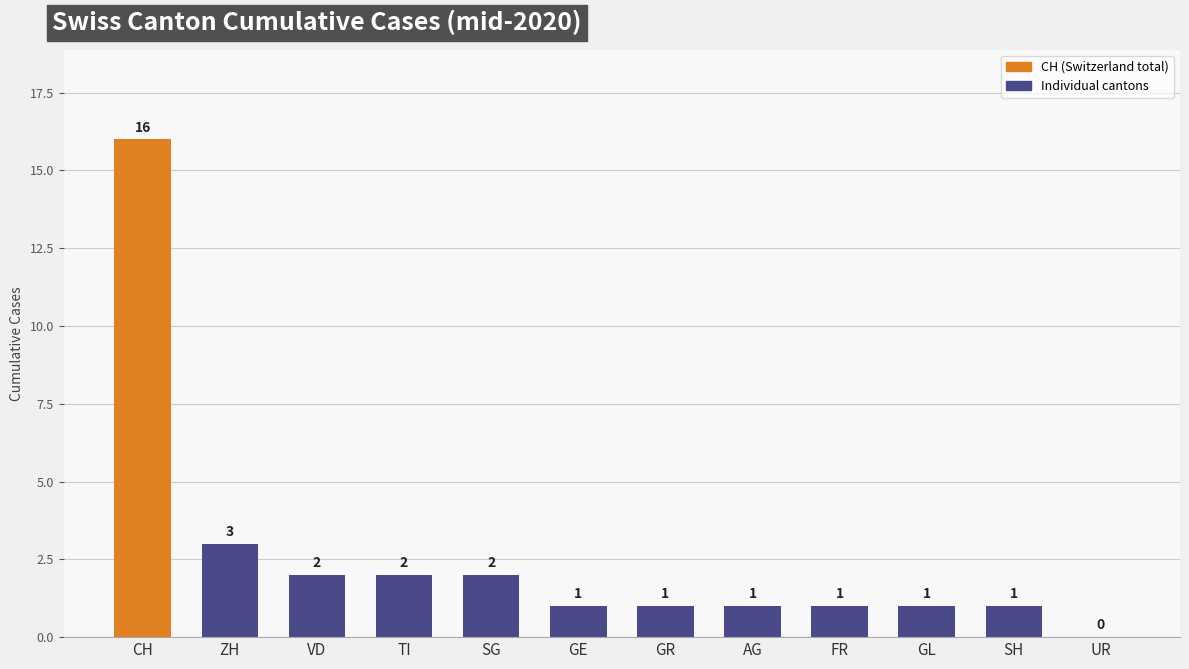

Approximately how many times larger is the value at TI compared to VD?

1.0